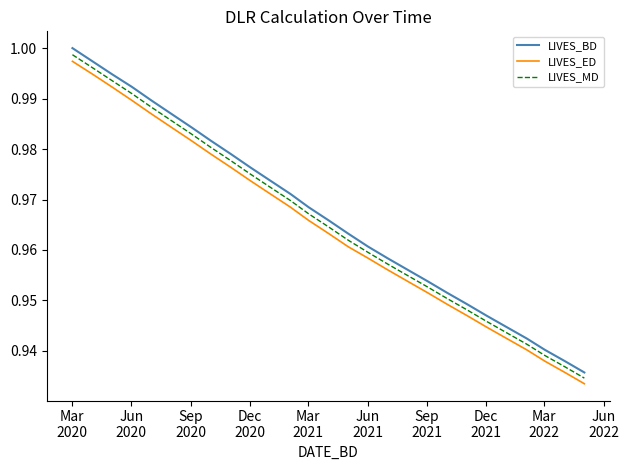

Which series has the widest spread of values?

LIVES_BD